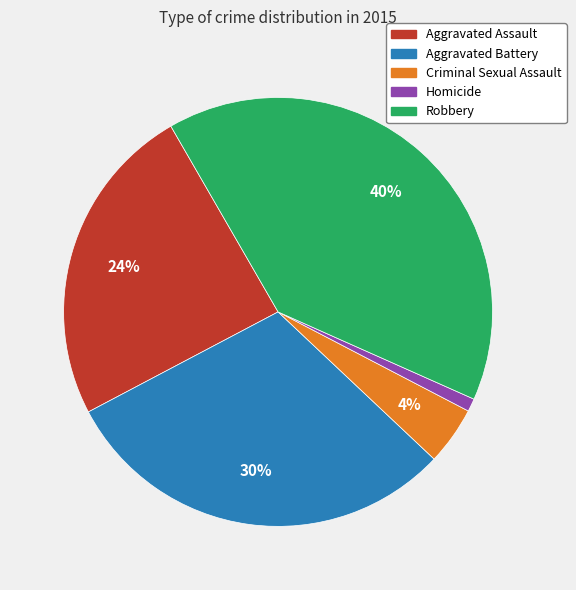

Do Homicide and Criminal Sexual Assault together represent more than half of the pie?

No